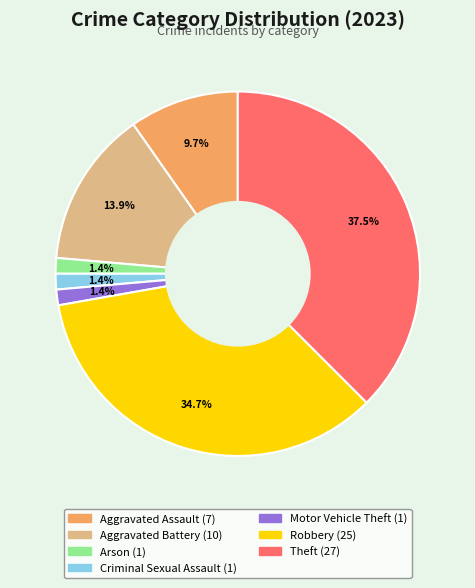

What is the ratio of the value at Criminal Sexual Assault to the value at Arson?

1.0